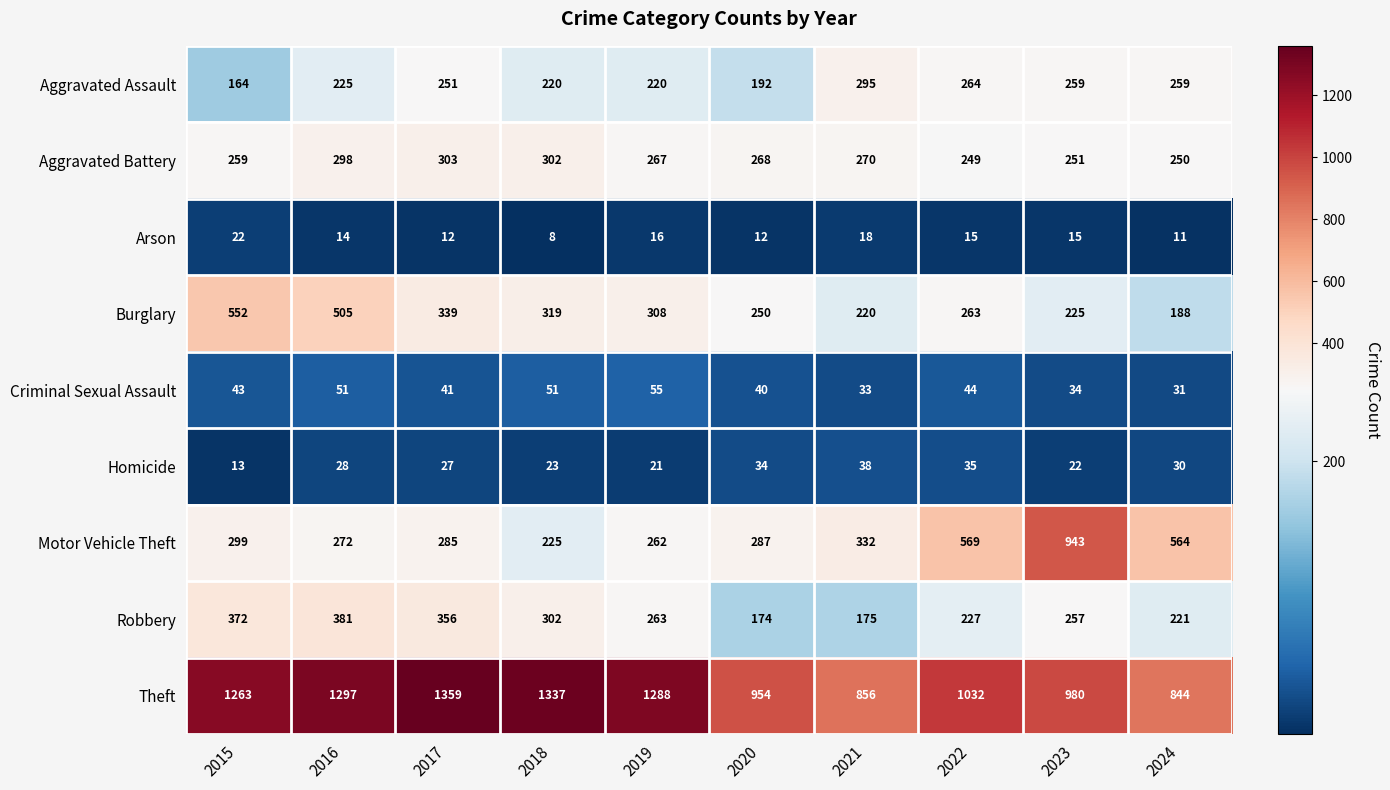

Where does the Burglary series first go above 308?

2015